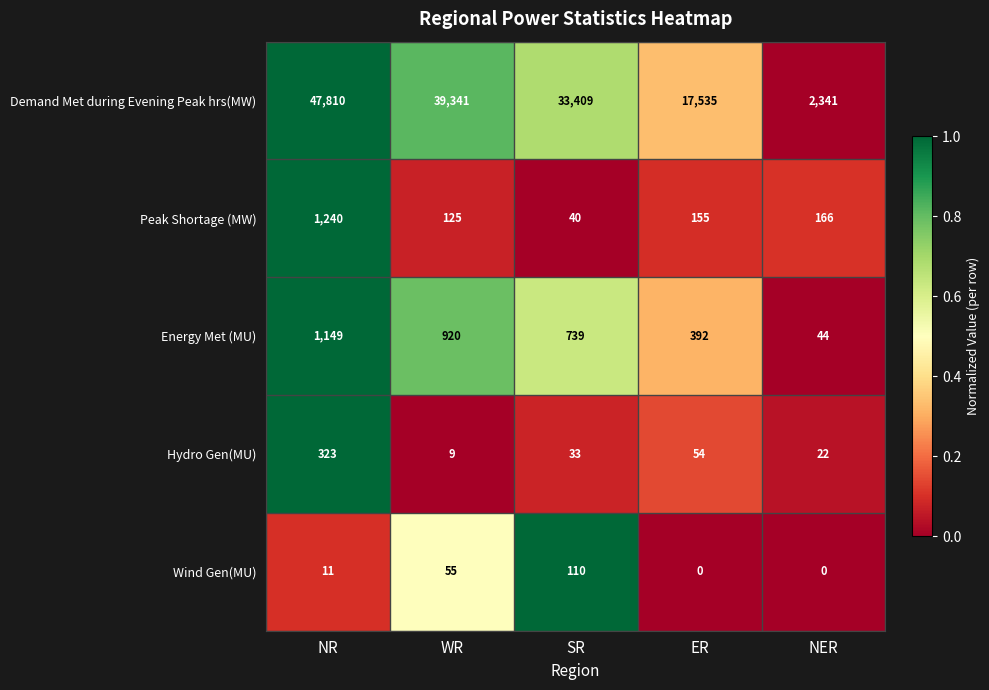

Which series has the largest total across all categories?

Demand Met during Evening Peak hrs(MW)